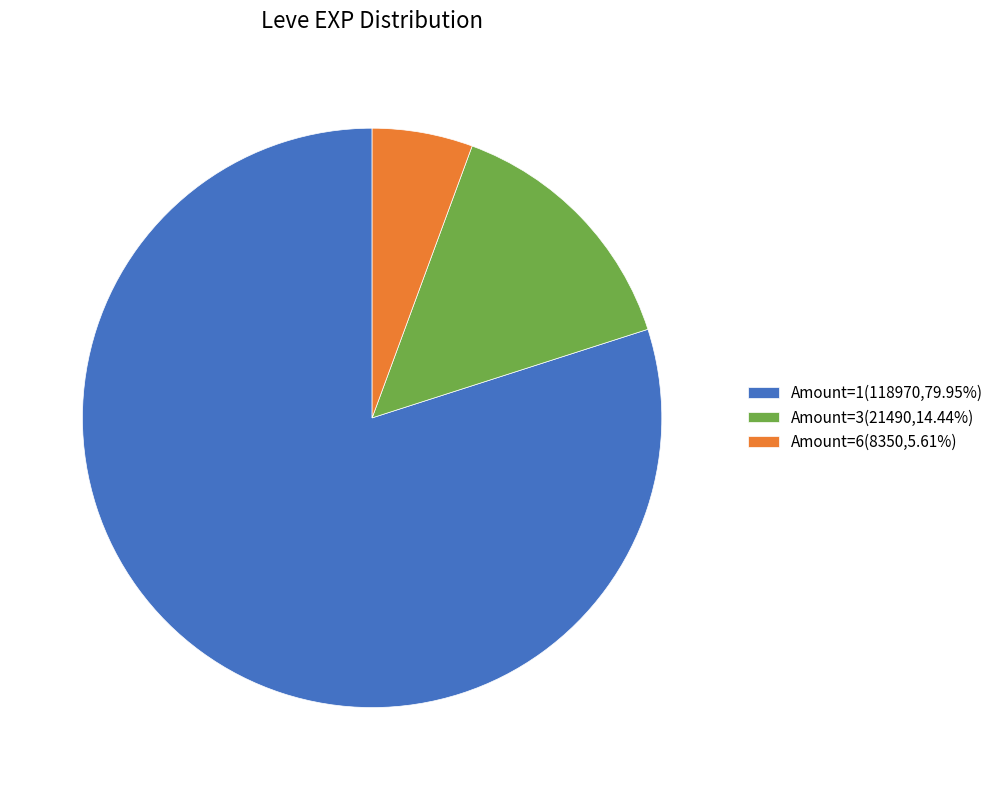

Combined, do Amount=3(21490,14.44%) and Amount=6(8350,5.61%) account for over 50%?

No